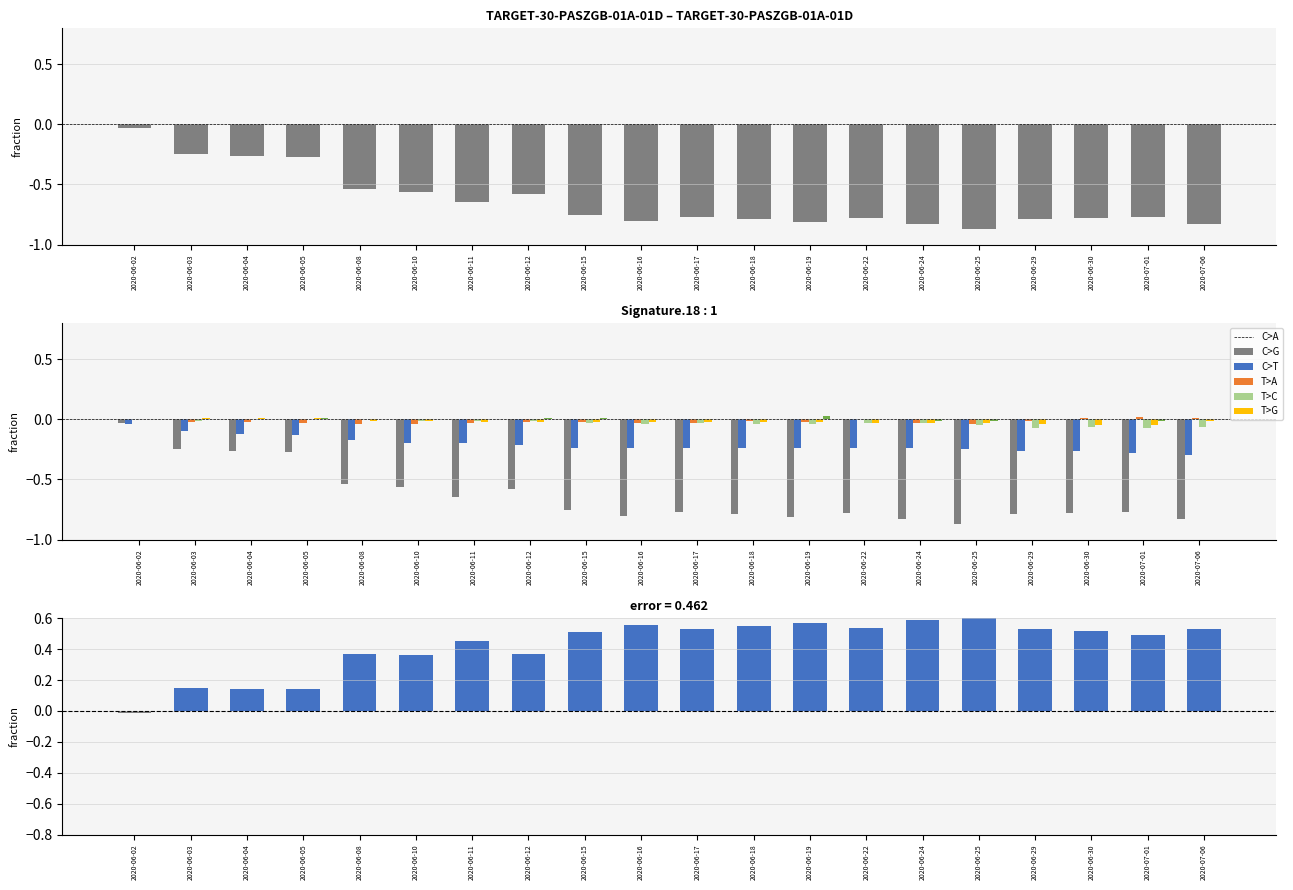

At which category is the sum across all series the highest?

2020-06-02